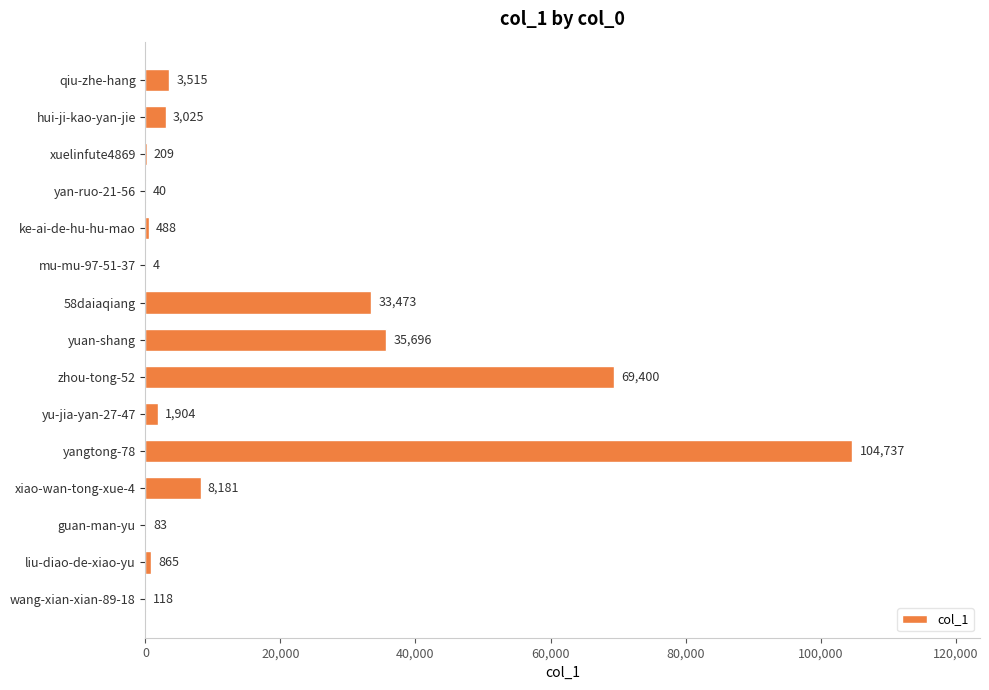

The chart shows a value of 118 at wang-xian-xian-89-18. True or false?

True